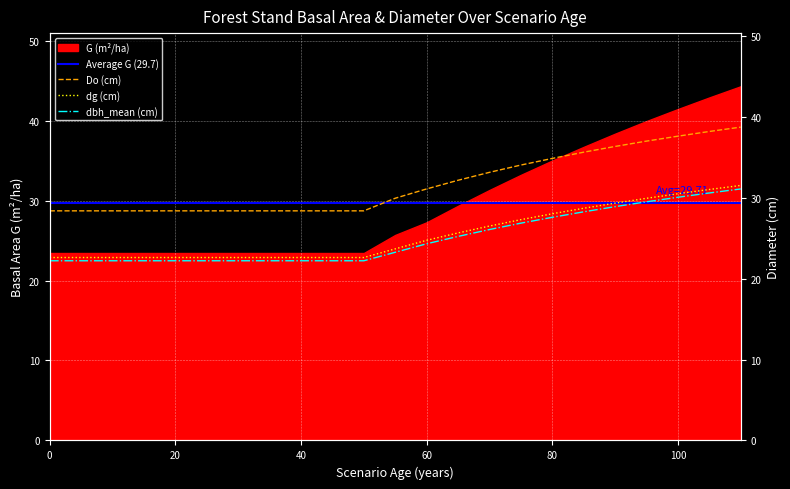

Is it true that dbh_mean equals 29.9 at 95?

True